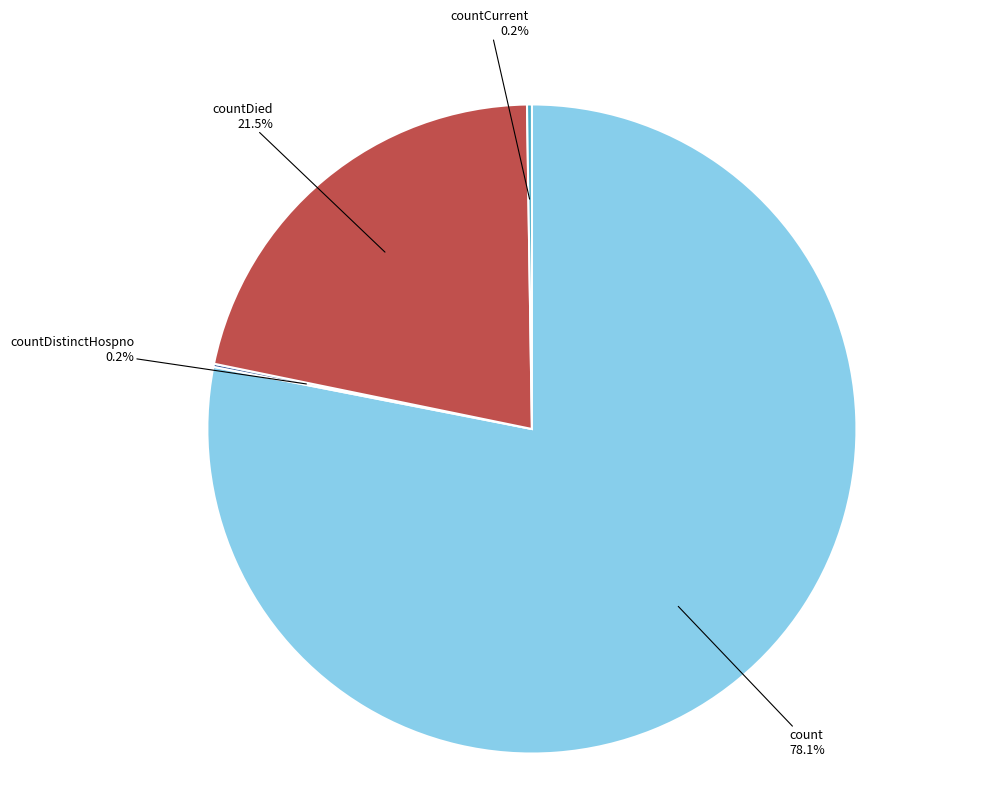

The countDied slice represents 32% of the pie. True or false?

False